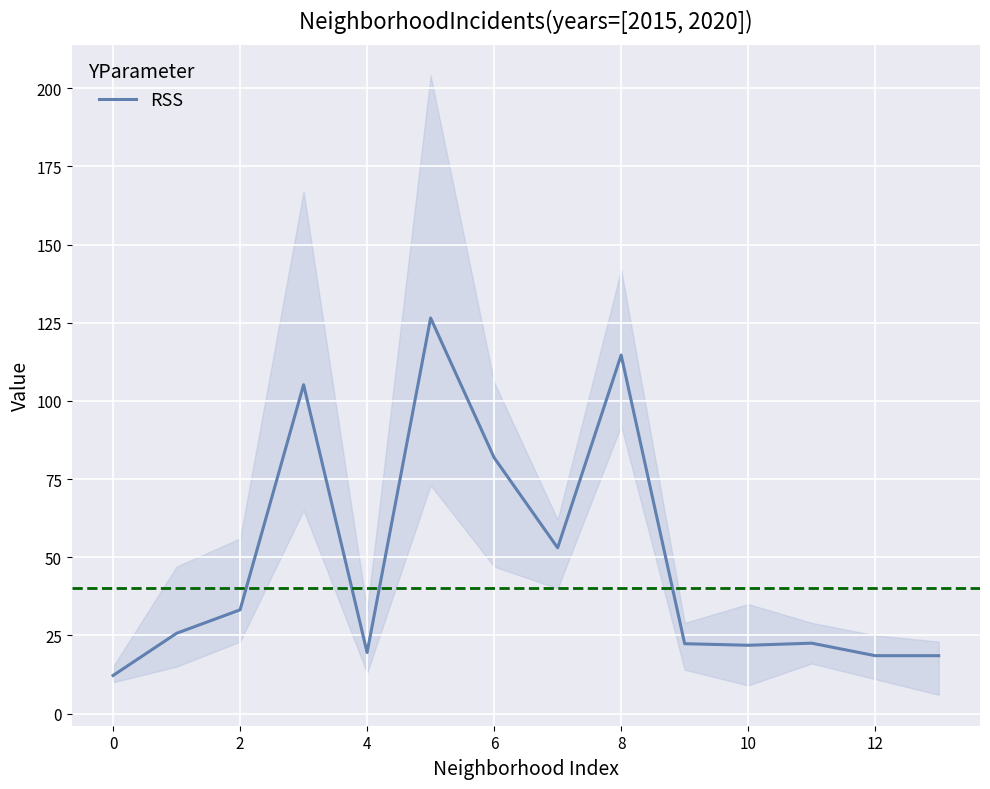

The RSS series shows 114.7 at 8. True or false?

True